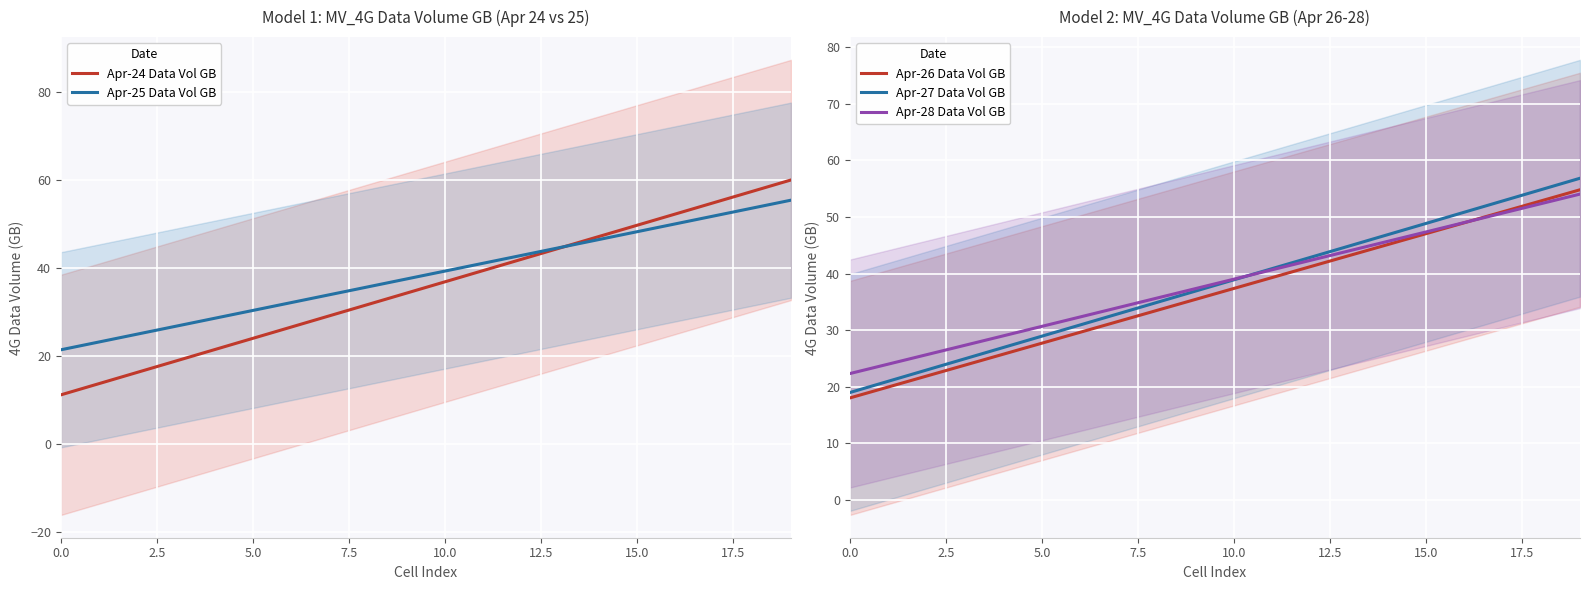

What is the maximum value for Apr-26 Data Vol GB?

54.8